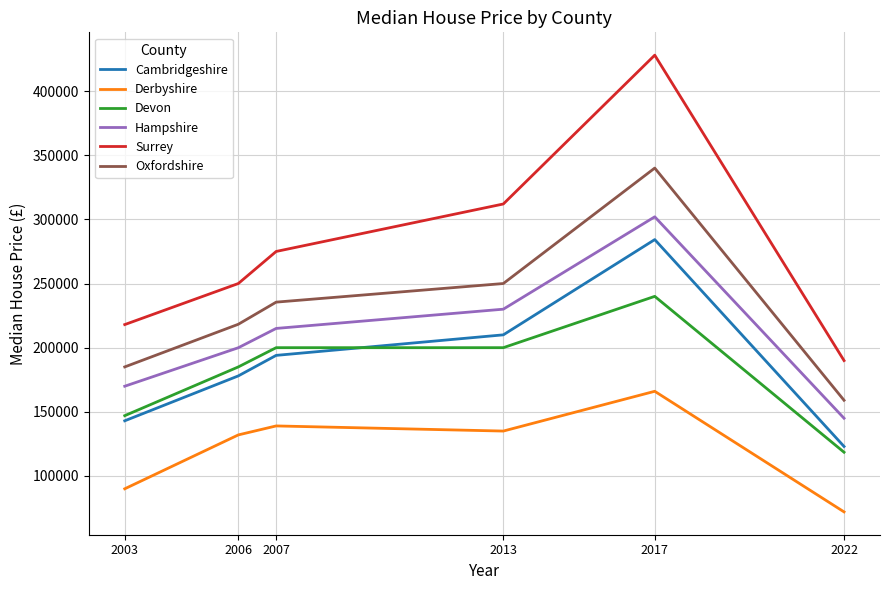

True or false: Hampshire and Devon intersect in this chart.

False